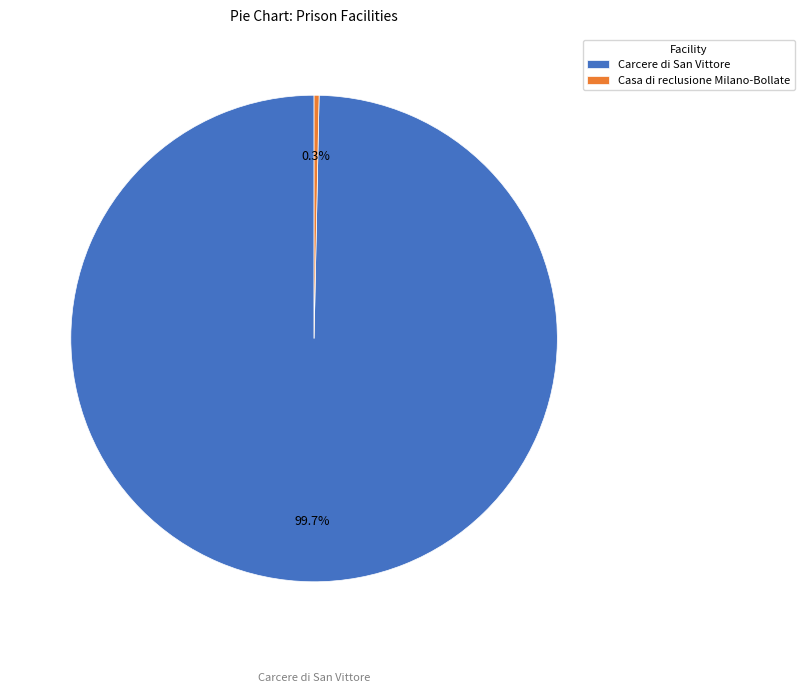

Which has a higher value, Casa di reclusione Milano-Bollate or Carcere di San Vittore?

Carcere di San Vittore